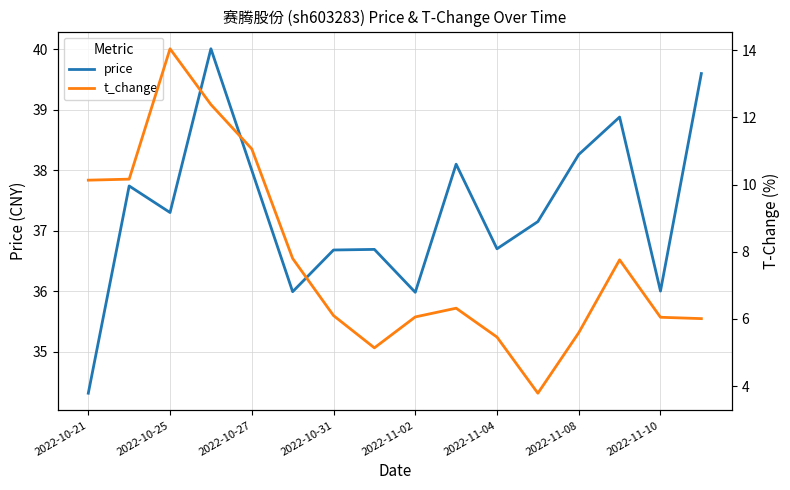

What are all the series names shown in the legend?

price, t_change